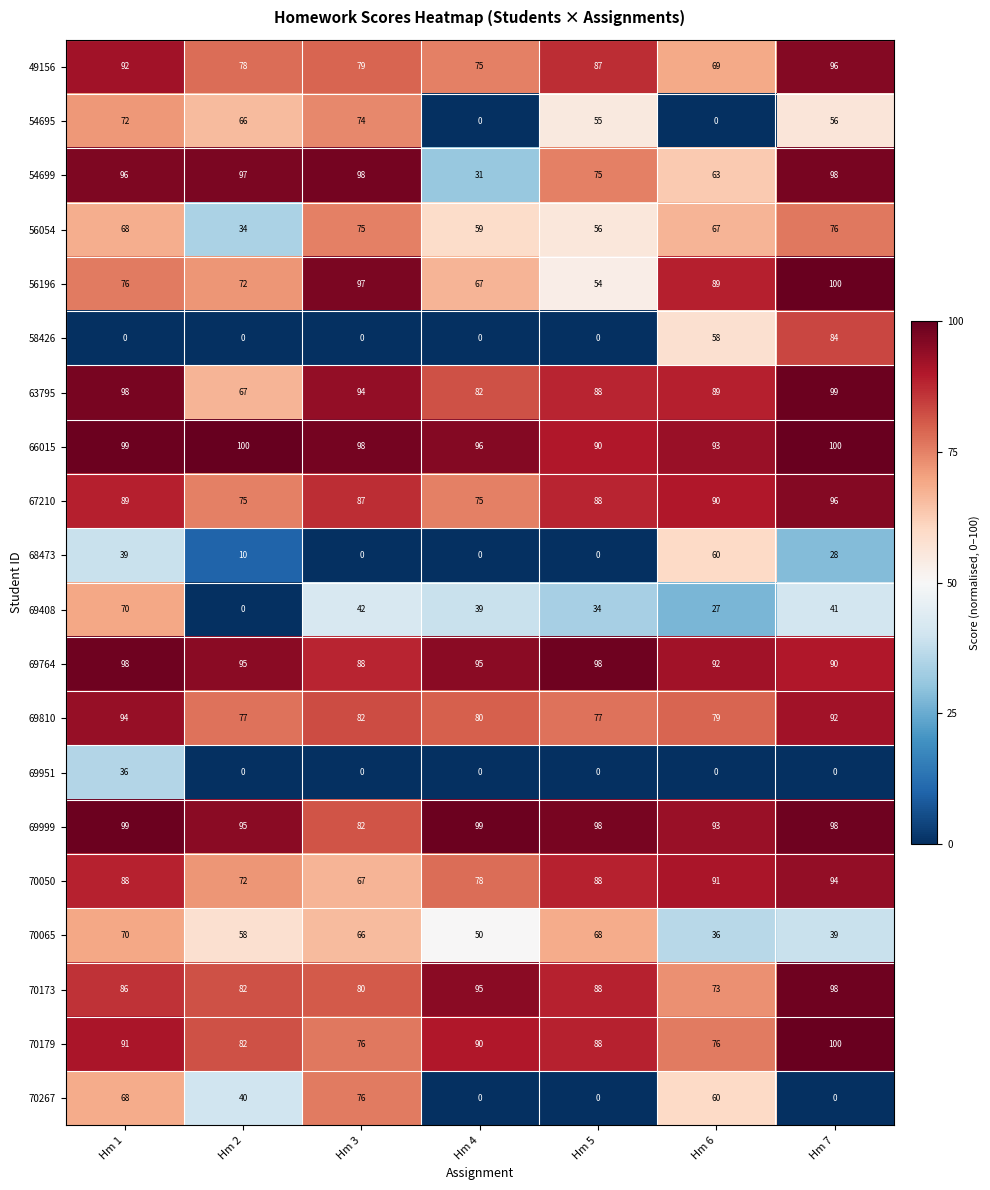

What is the sum of the 69764 values at Hm 4 and Hm 2?

190